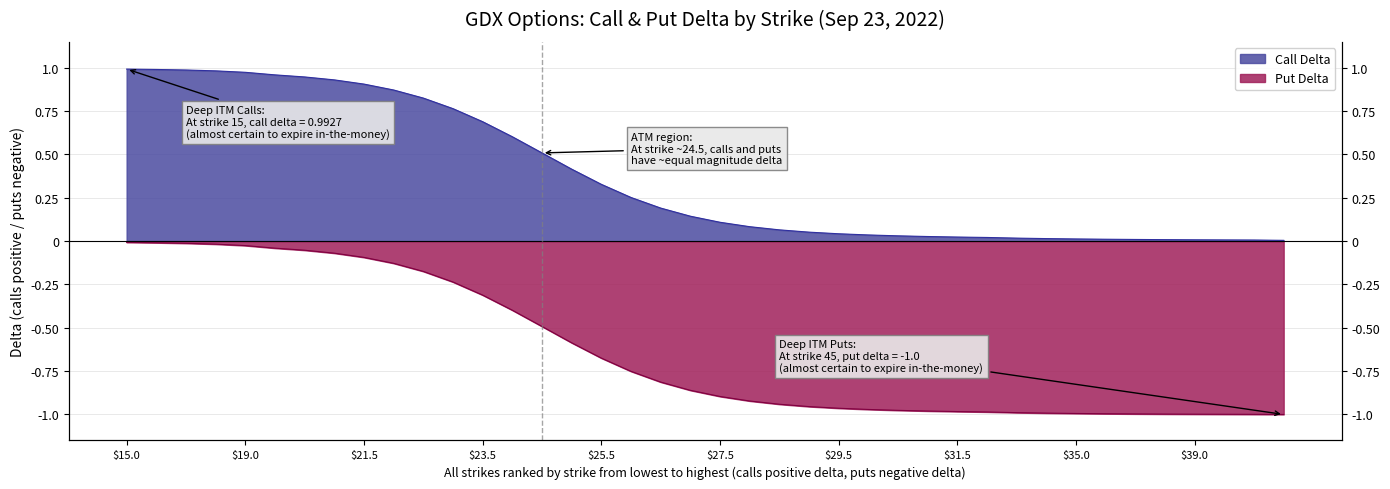

Rank the series by their maximum value, from highest to lowest.

call_delta, put_delta